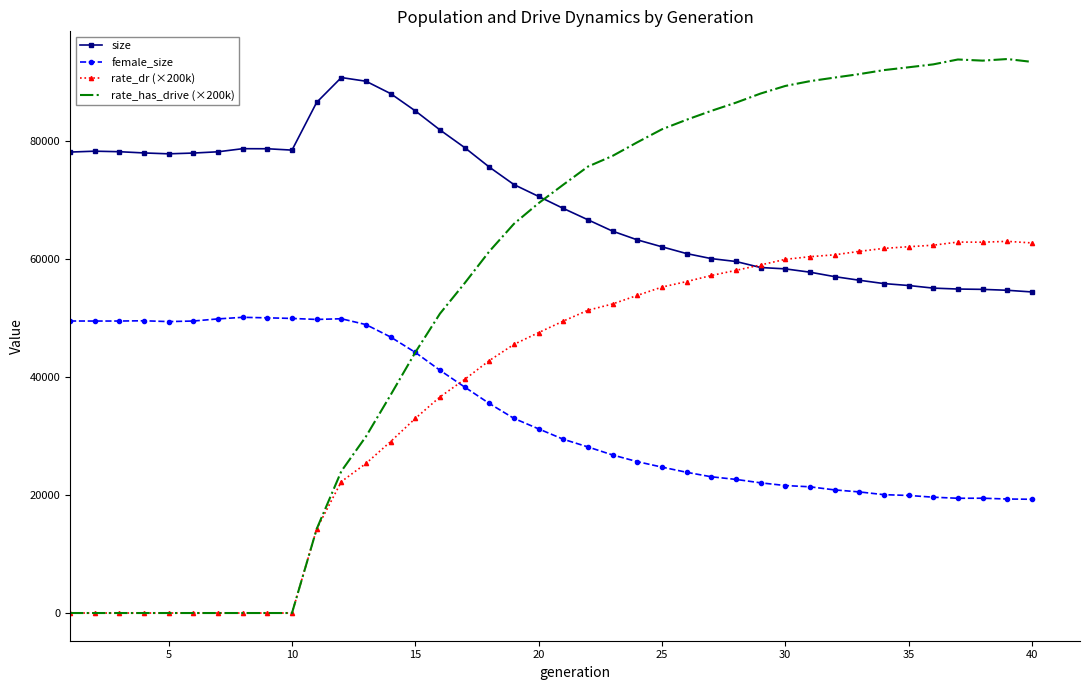

Which series has the largest total across all categories?

size